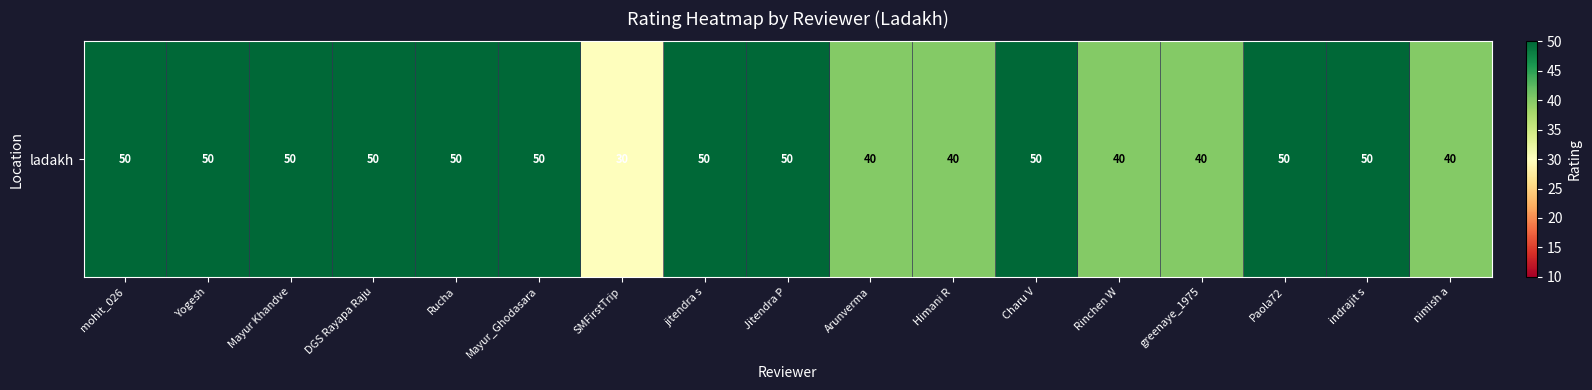

At which category does the chart reach its peak across all series?

mohit_026